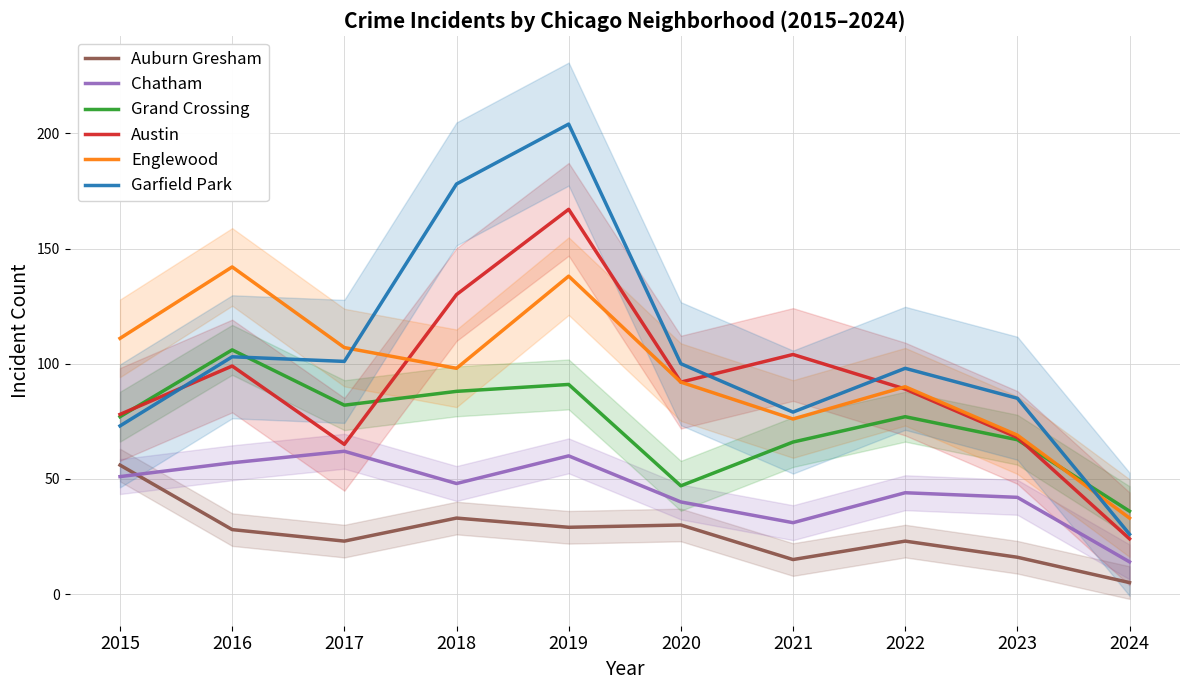

What is the approximate value of Auburn Gresham at 2023?

16